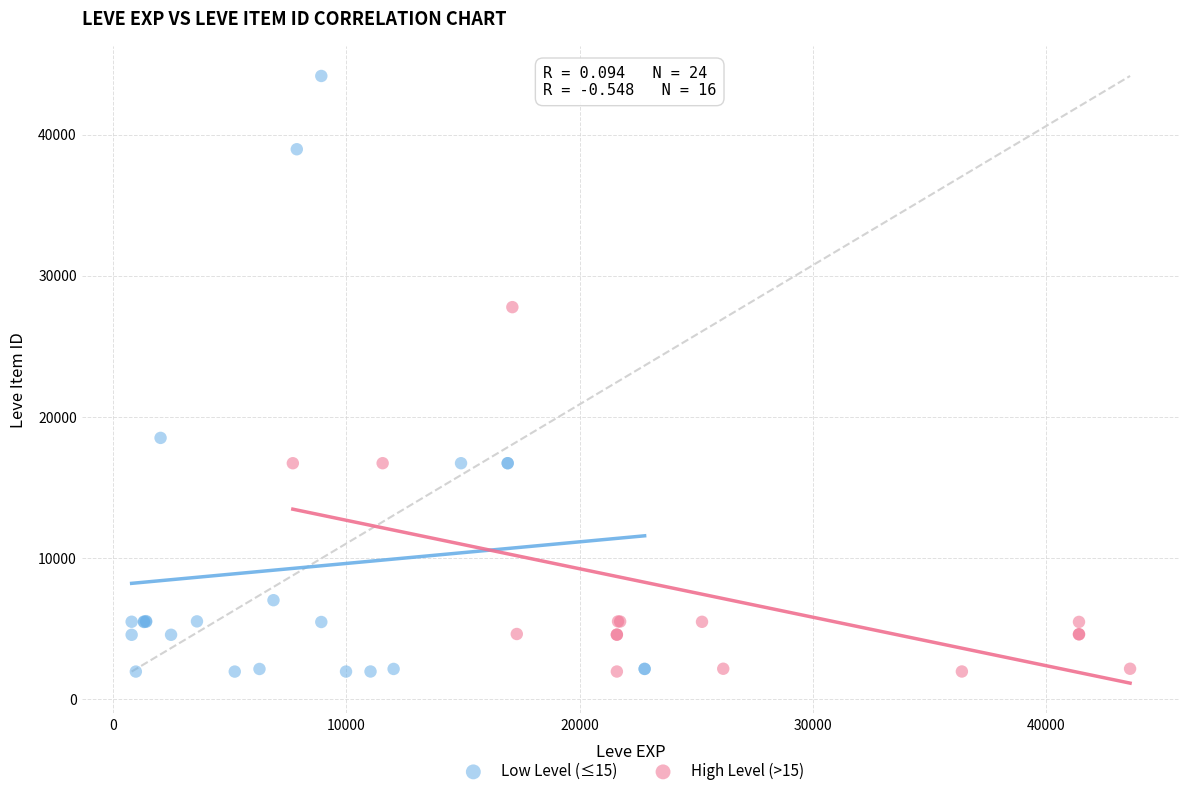

Which series has the largest Y range (max minus min)?

Low Level (≤15)